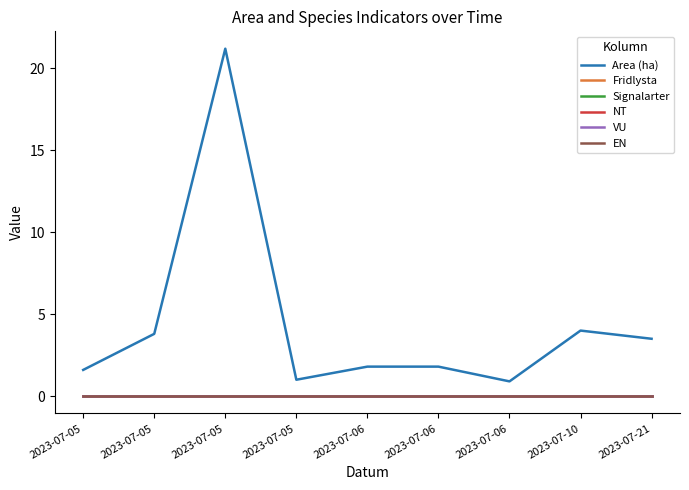

How many lines are shown in the chart?

6